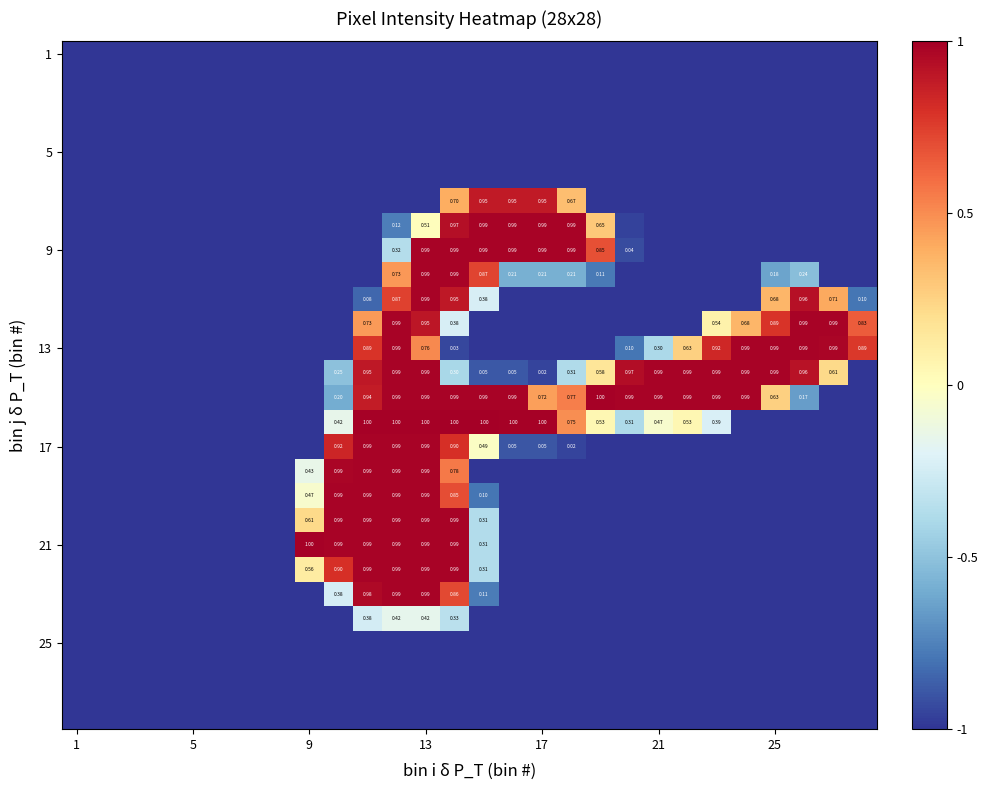

Count the number of categories in the chart.

28